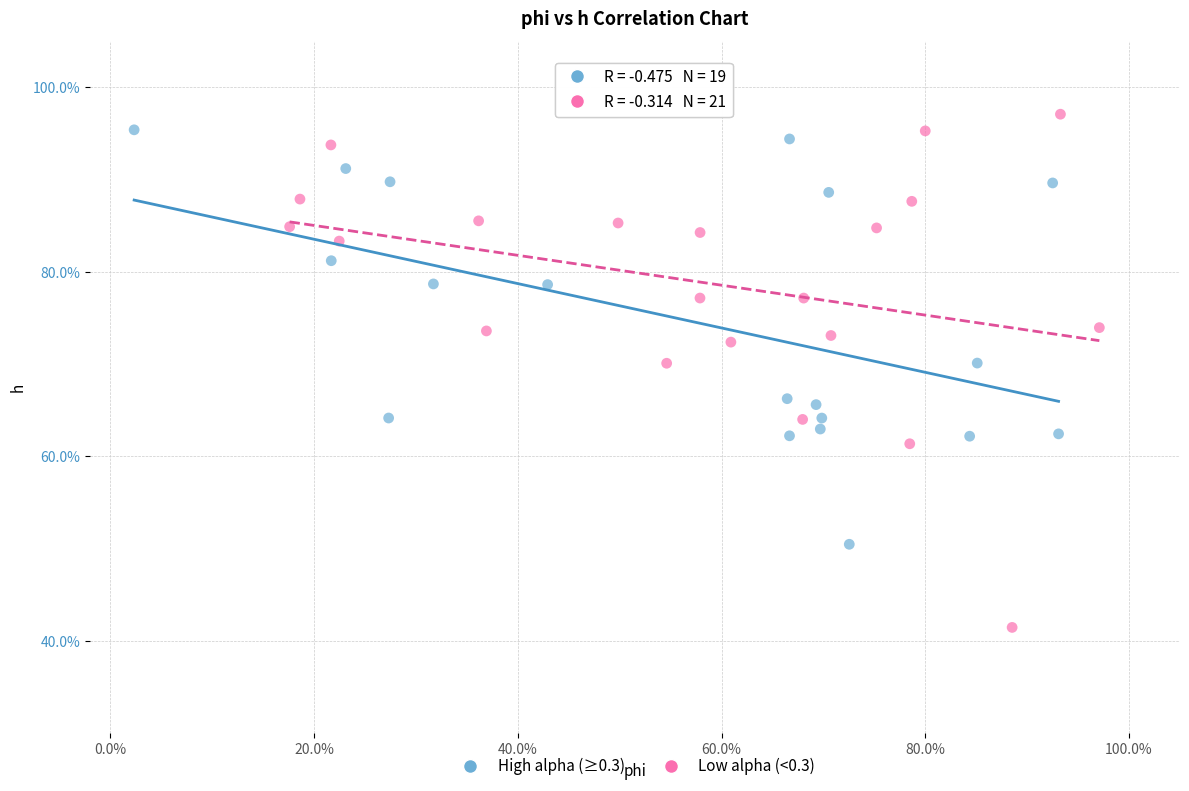

Which series contains the lowest Y value?

Low alpha (<0.3)